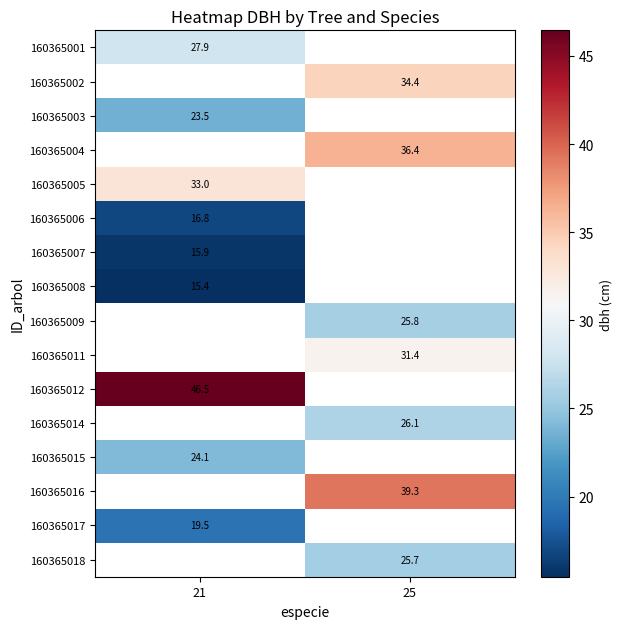

Between 21 and 25, which is larger?

25